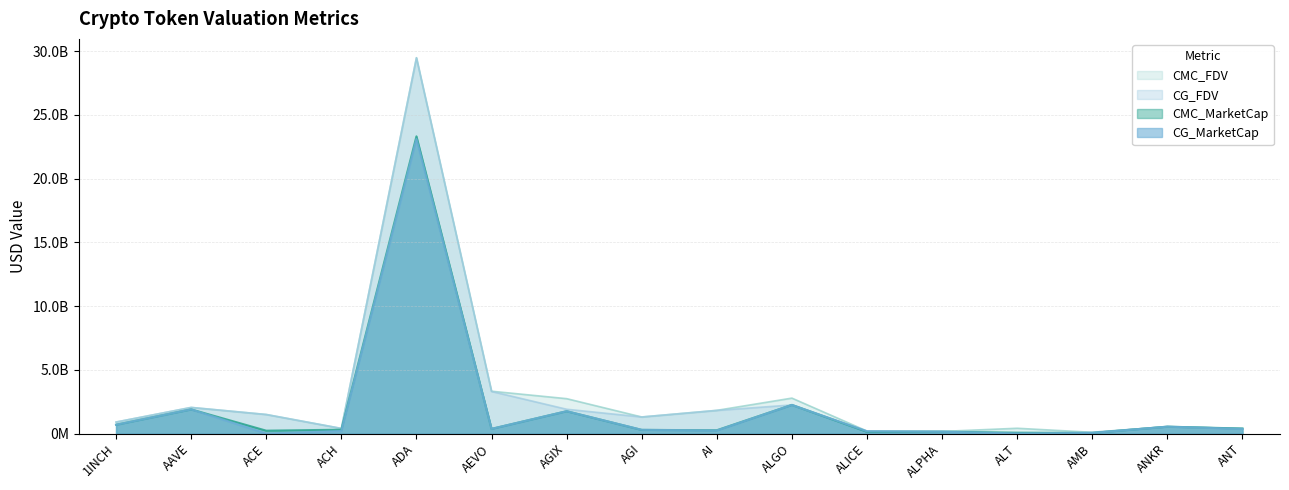

What is the difference between the highest and lowest values at AI?

1581388809.6